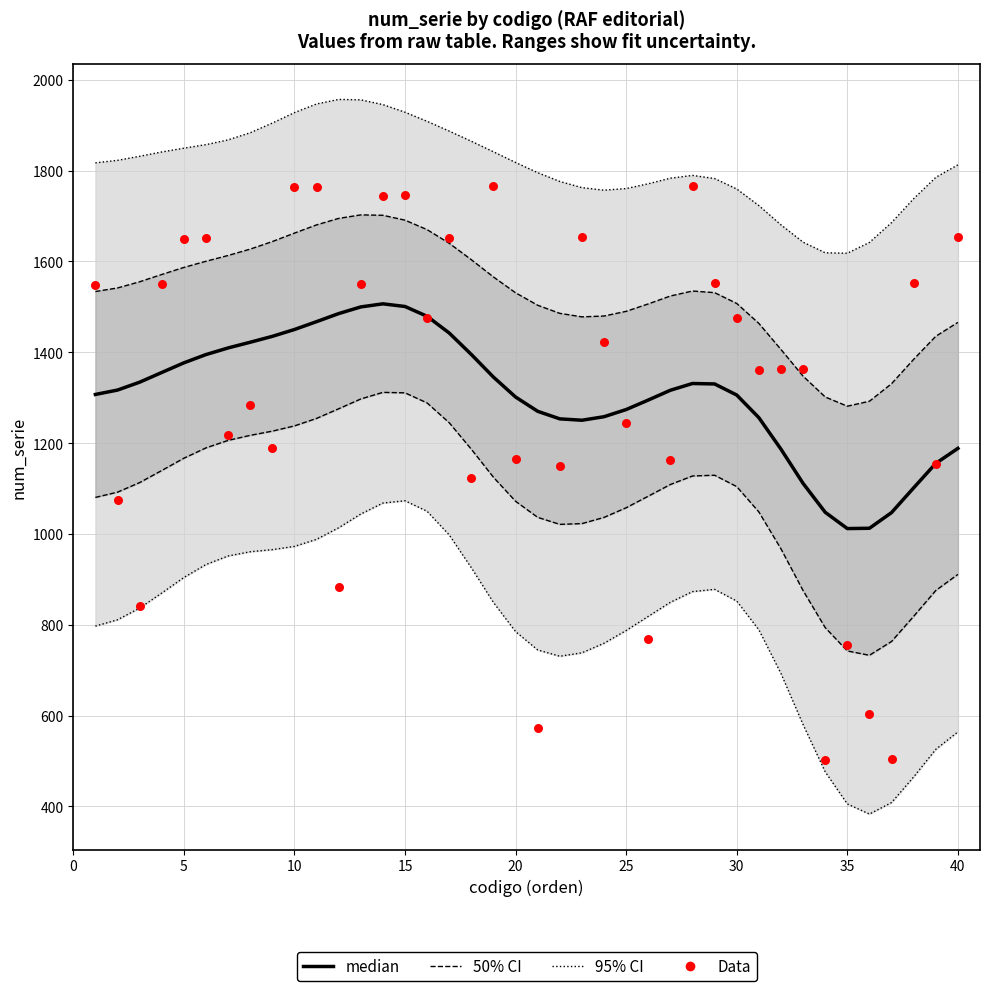

Which series has the widest spread of Y values?

Data